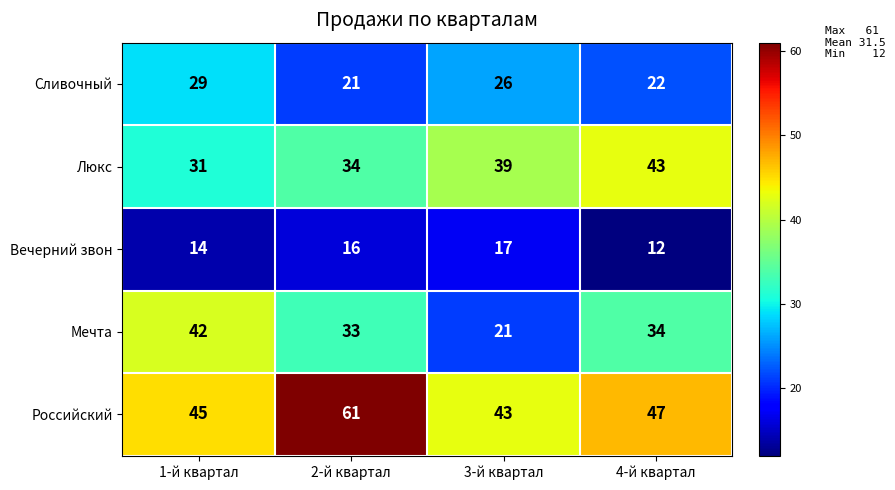

What is the difference between the maximum and minimum values in the Сливочный series?

8